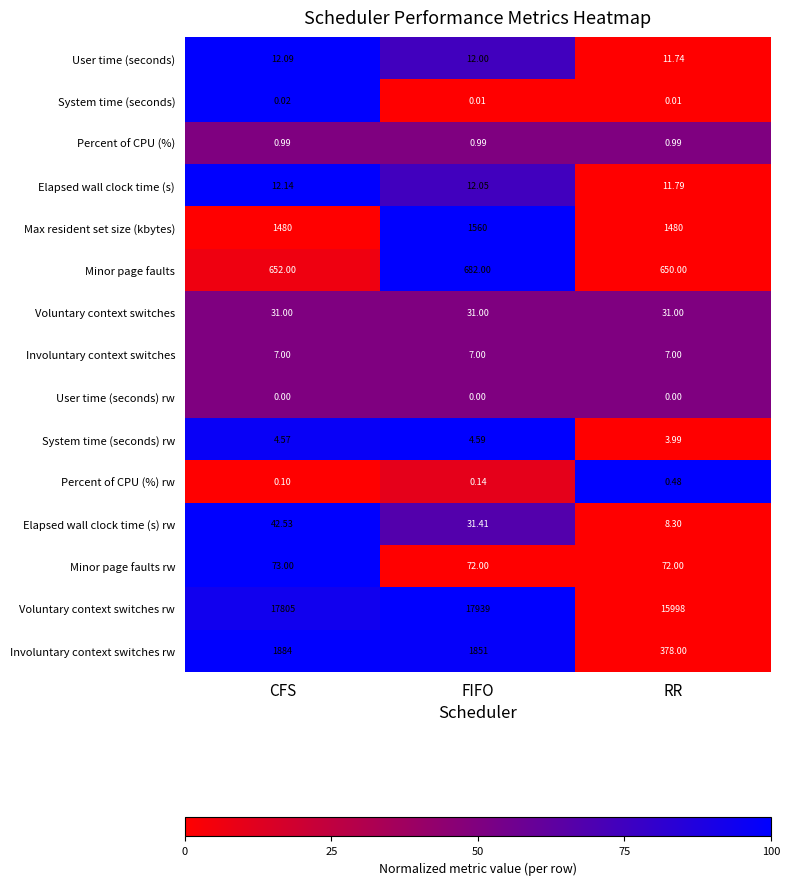

Rank the series by their maximum value, from highest to lowest.

Voluntary context switches rw, Involuntary context switches rw, Max resident set size (kbytes), Minor page faults, Minor page faults rw, Elapsed wall clock time (s) rw, Voluntary context switches, Elapsed wall clock time (s), User time (seconds), Involuntary context switches, System time (seconds) rw, Percent of CPU (%), Percent of CPU (%) rw, System time (seconds), User time (seconds) rw